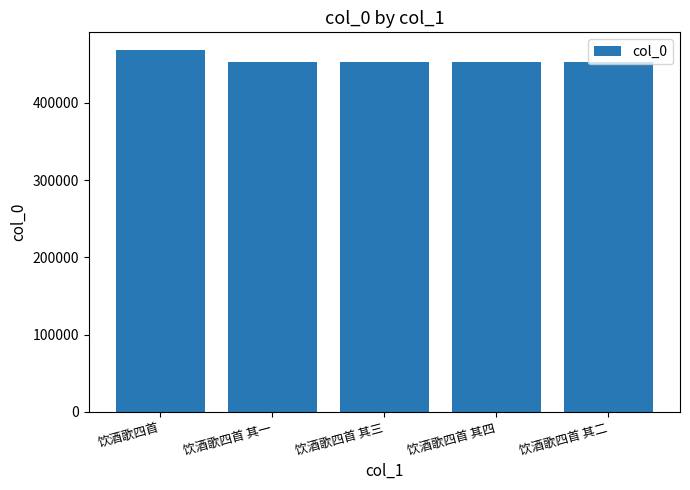

What is the label of the 4th bar from the left?

饮酒歌四首 其四